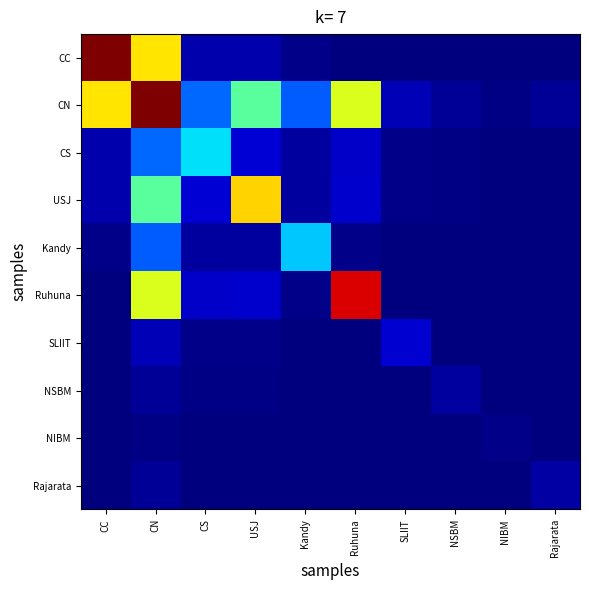

Reading right to left, what are all the values shown in this chart?

CC: Rajarata=0.0	NIBM=0.0	NSBM=0.0	SLIIT=0.0	Ruhuna=2.0	Kandy=5.0	USJ=24.0	CS=24.0	CN=406.0	CC=609.0
CN: Rajarata=14.0	NIBM=4.0	NSBM=12.0	SLIIT=29.0	Ruhuna=374.0	Kandy=131.0	USJ=279.0	CS=140.0	CN=609.0	CC=406.0
CS: Rajarata=1.0	NIBM=1.0	NSBM=3.0	SLIIT=7.0	Ruhuna=40.0	Kandy=18.0	USJ=47.0	CS=210.0	CN=140.0	CC=24.0
USJ: Rajarata=0.0	NIBM=1.0	NSBM=3.0	SLIIT=5.0	Ruhuna=41.0	Kandy=19.0	USJ=418.5	CS=47.0	CN=279.0	CC=24.0
Kandy: Rajarata=0.0	NIBM=0.0	NSBM=1.0	SLIIT=0.0	Ruhuna=5.0	Kandy=196.5	USJ=19.0	CS=18.0	CN=131.0	CC=5.0
Ruhuna: Rajarata=0.0	NIBM=1.0	NSBM=0.0	SLIIT=2.0	Ruhuna=561.0	Kandy=5.0	USJ=41.0	CS=40.0	CN=374.0	CC=2.0
SLIIT: Rajarata=0.0	NIBM=1.0	NSBM=0.0	SLIIT=43.5	Ruhuna=2.0	Kandy=0.0	USJ=5.0	CS=7.0	CN=29.0	CC=0.0
NSBM: Rajarata=0.0	NIBM=0.0	NSBM=18.0	SLIIT=0.0	Ruhuna=0.0	Kandy=1.0	USJ=3.0	CS=3.0	CN=12.0	CC=0.0
NIBM: Rajarata=0.0	NIBM=6.0	NSBM=0.0	SLIIT=1.0	Ruhuna=1.0	Kandy=0.0	USJ=1.0	CS=1.0	CN=4.0	CC=0.0
Rajarata: Rajarata=21.0	NIBM=0.0	NSBM=0.0	SLIIT=0.0	Ruhuna=0.0	Kandy=0.0	USJ=0.0	CS=1.0	CN=14.0	CC=0.0